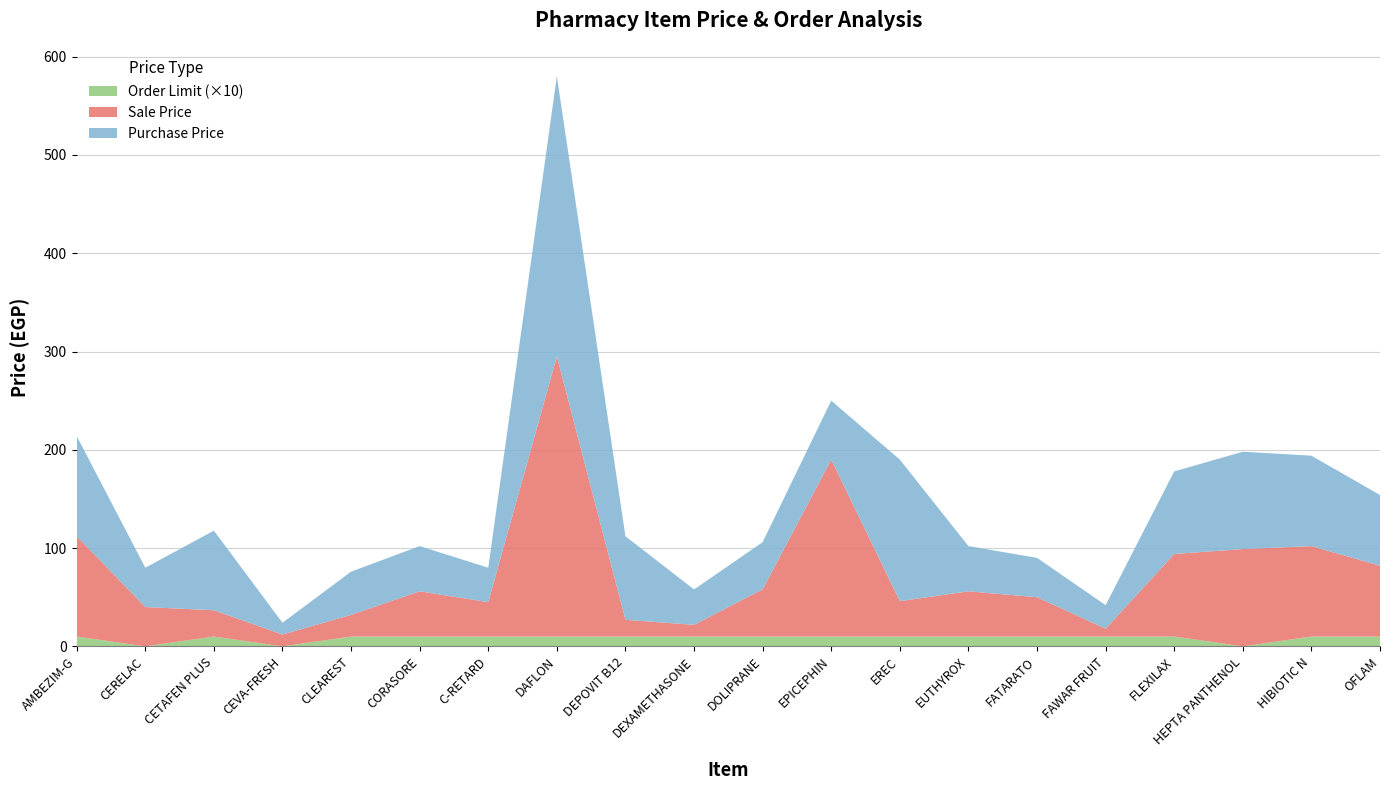

Reading right to left, list all the values displayed in this chart.

Sale Price: 72.0	92.0	99.0	84.0	7.9	40.0	46.0	36.0	180.0	48.0	11.9	17.0	285.0	35.0	46.0	22.0	12.0	26.7	40.0	102.0
Purchase Price: 72.0	92.0	99.0	84.0	24.0	40.0	46.0	144.0	60.0	48.0	36.0	85.0	285.0	35.0	46.0	44.0	12.0	81.0	40.0	102.0
Order Limit: 1.0	1.0	0.0	1.0	1.0	1.0	1.0	1.0	1.0	1.0	1.0	1.0	1.0	1.0	1.0	1.0	0.0	1.0	0.0	1.0